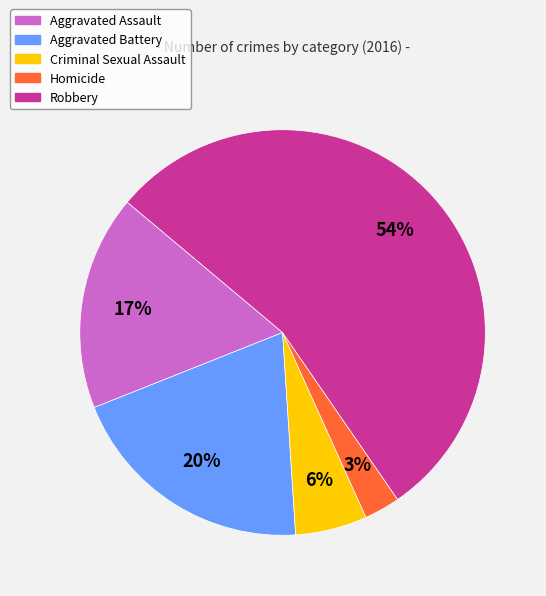

True or false: Homicide accounts for 14% of the total.

False